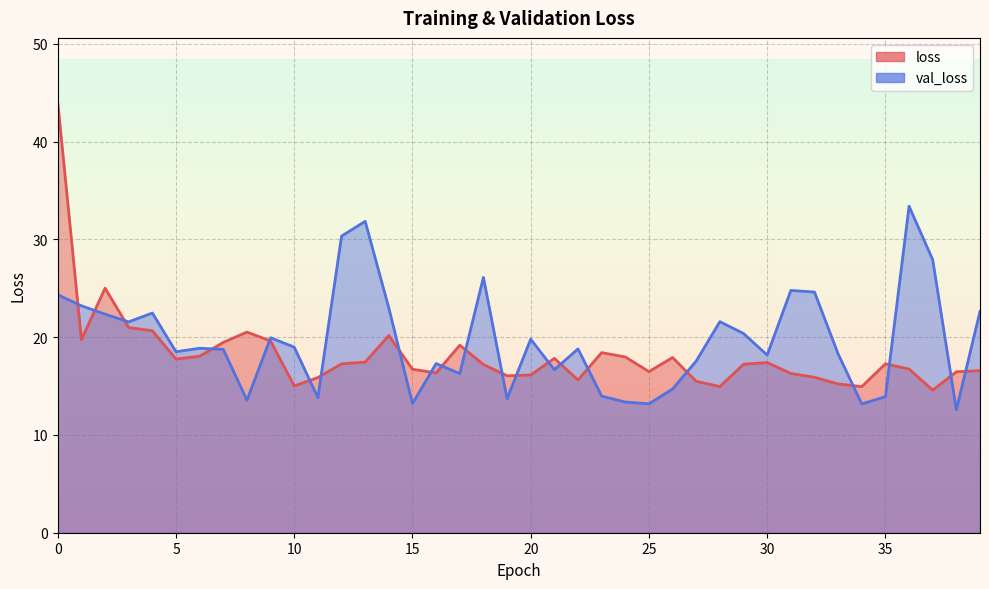

Rank the series by their maximum value, from lowest to highest.

val_loss, loss